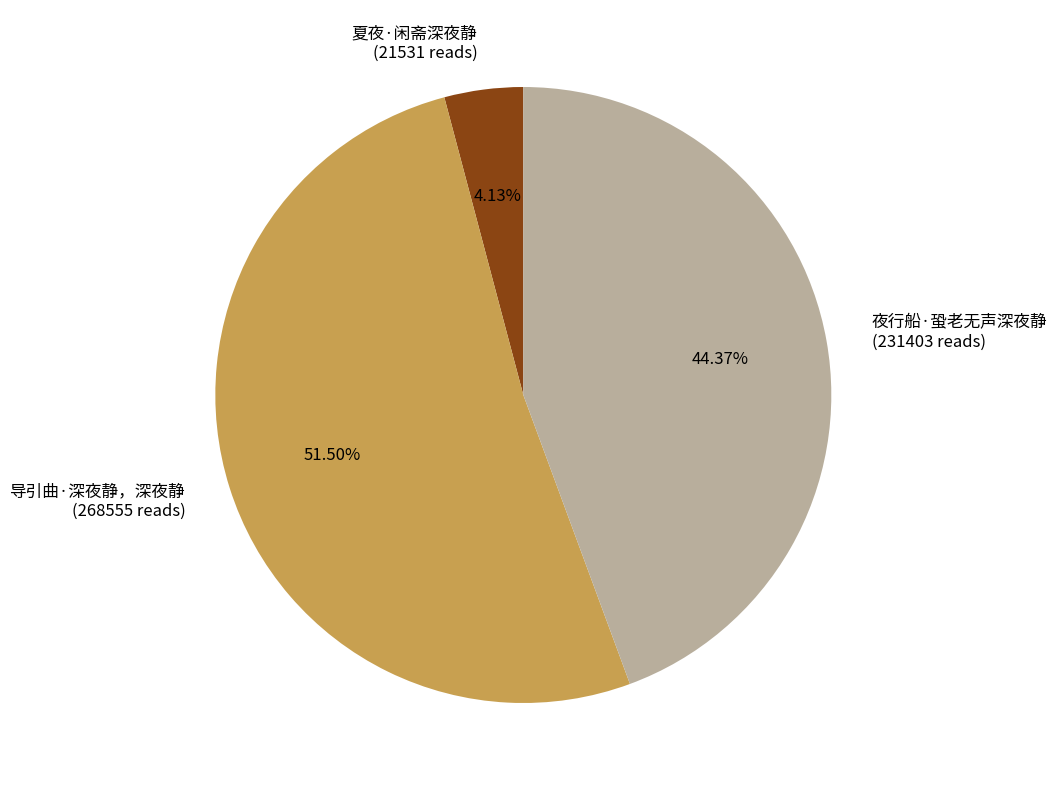

To the nearest percent, what is the combined percentage of 导引曲·深夜静，深夜静 and 夏夜·闲斋深夜静?

56%